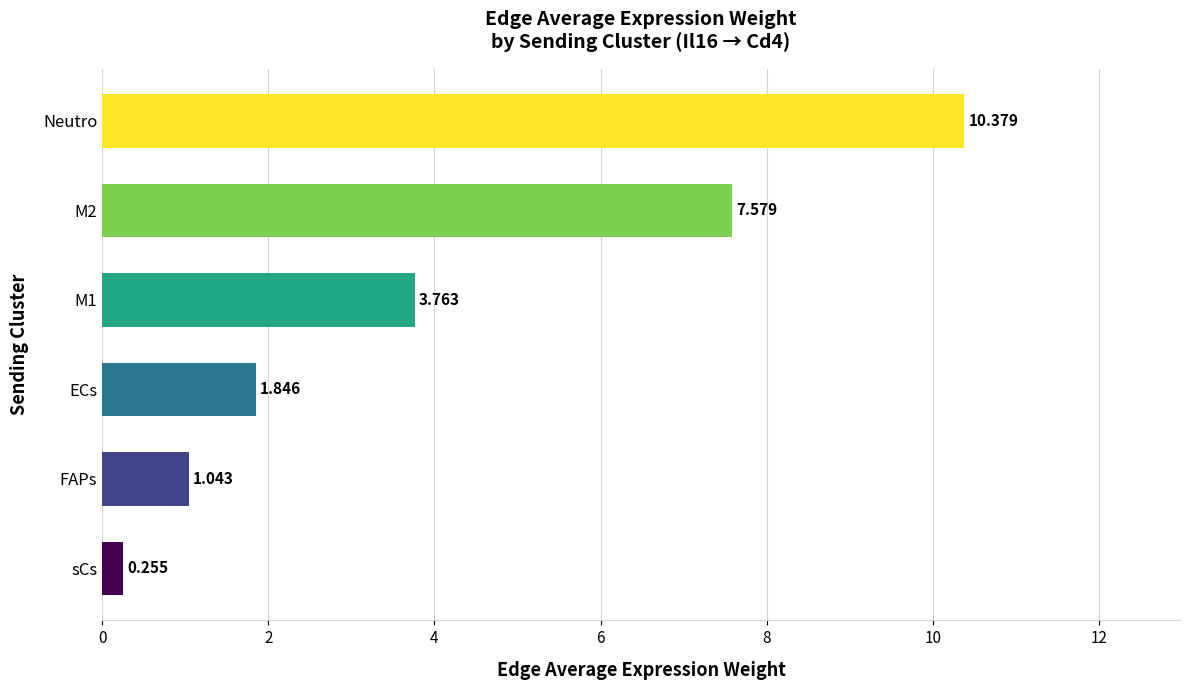

Which label corresponds to the largest value in the chart?

Neutro